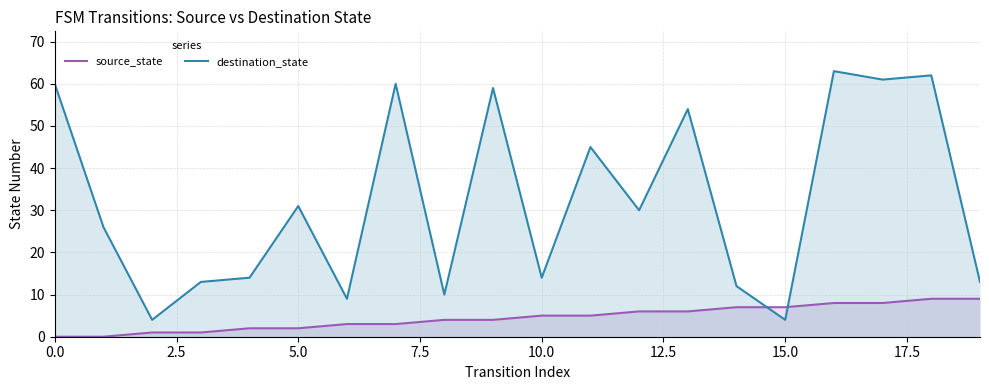

Rank the series by their maximum value, from lowest to highest.

source_state, destination_state